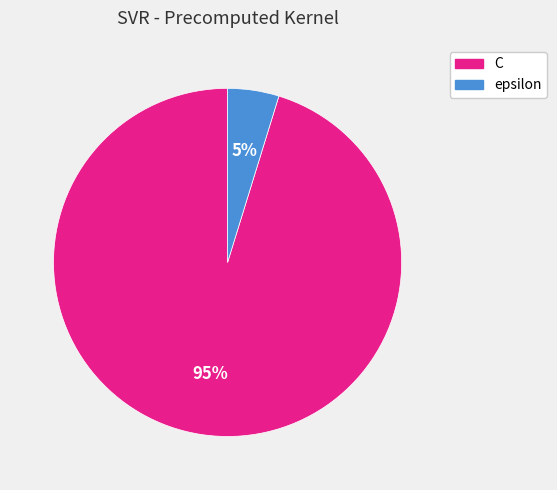

What percentage is the epsilon slice, to the nearest percent?

5%